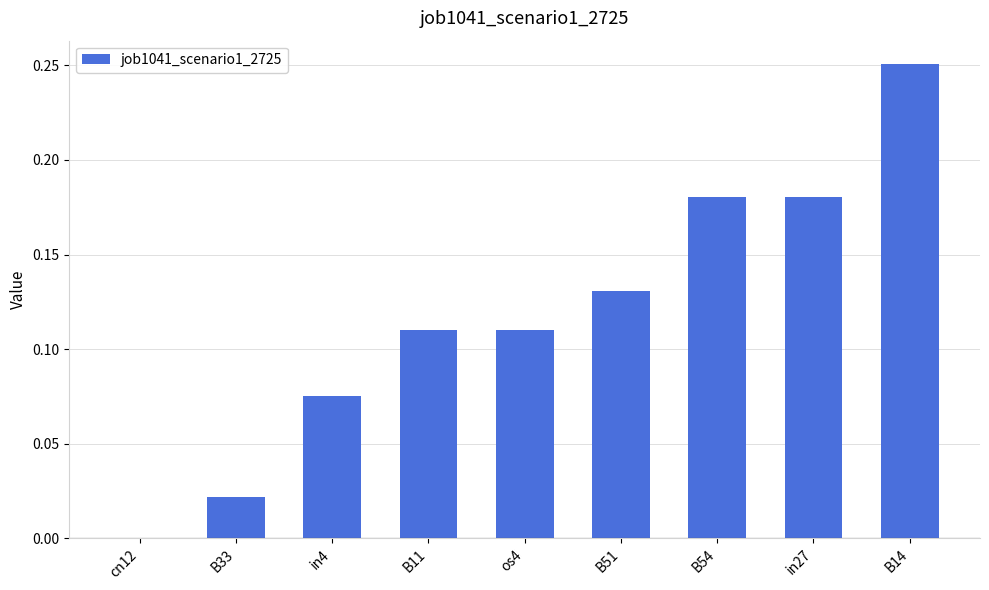

Which category has the highest value across all series?

B14